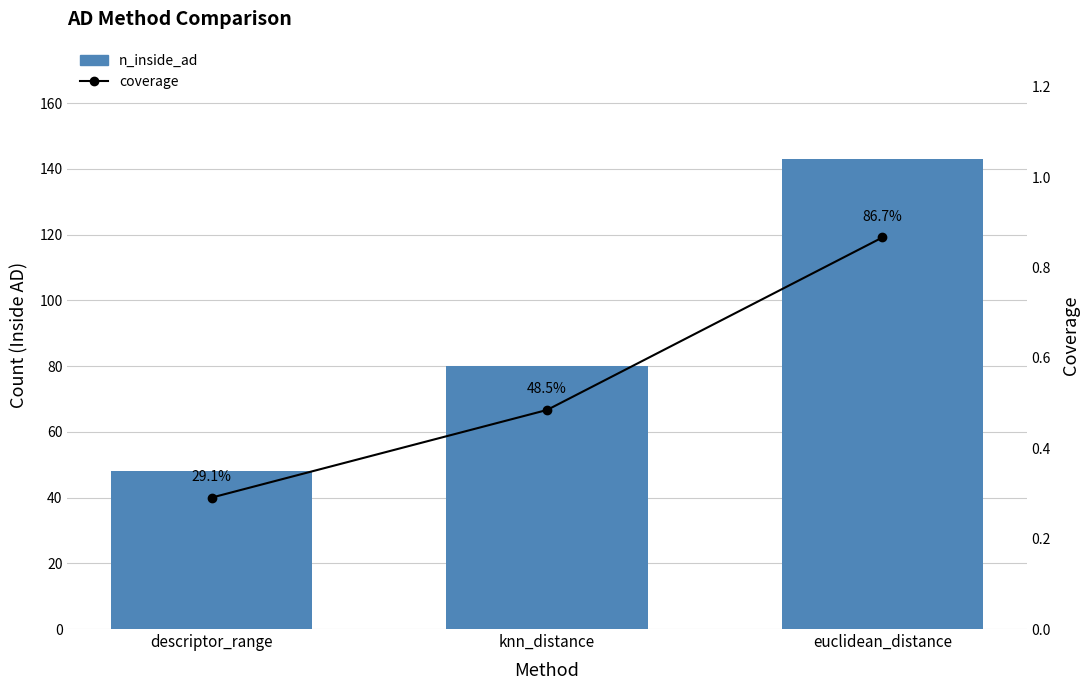

What is the difference between the highest and lowest values at euclidean_distance?

142.1